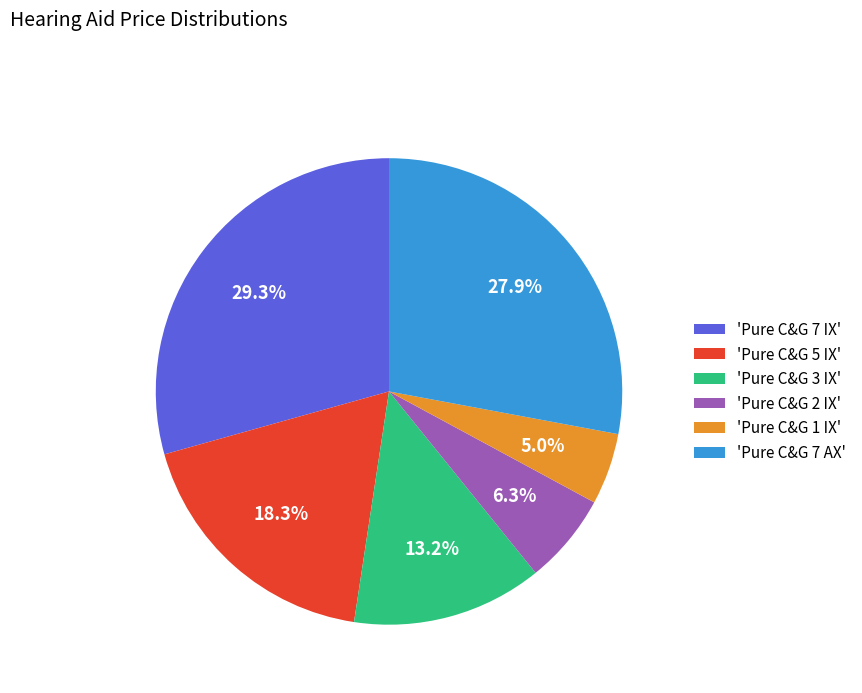

Does any single category account for the majority?

No